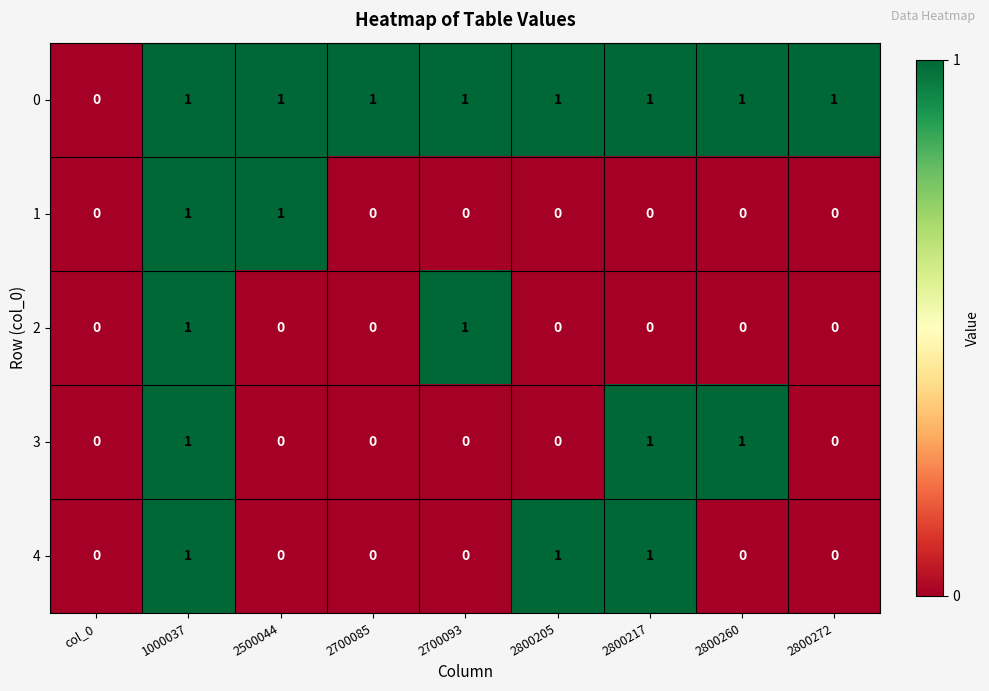

Is it true that 4 equals 0 at 2700093?

True